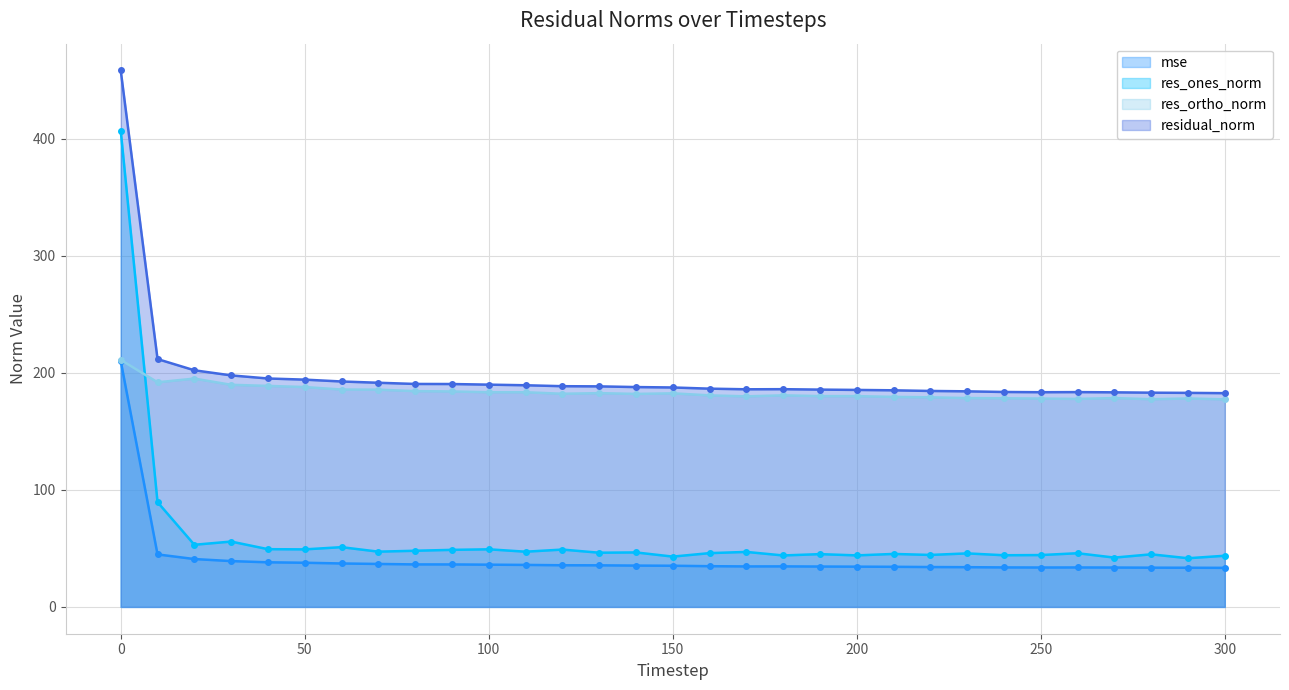

What is the maximum value shown in the chart?

458.5